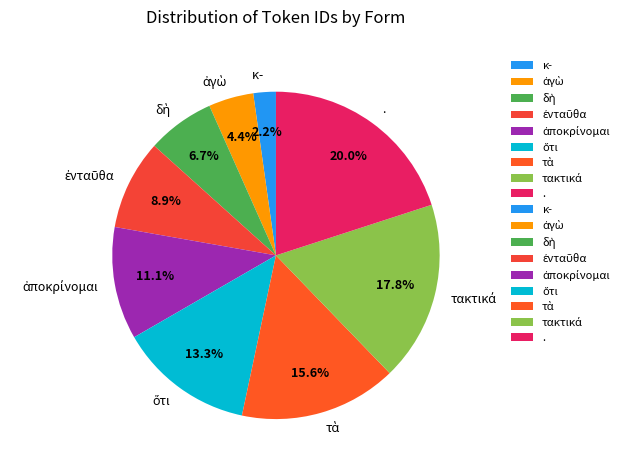

What is the smallest slice in the pie chart?

κ-